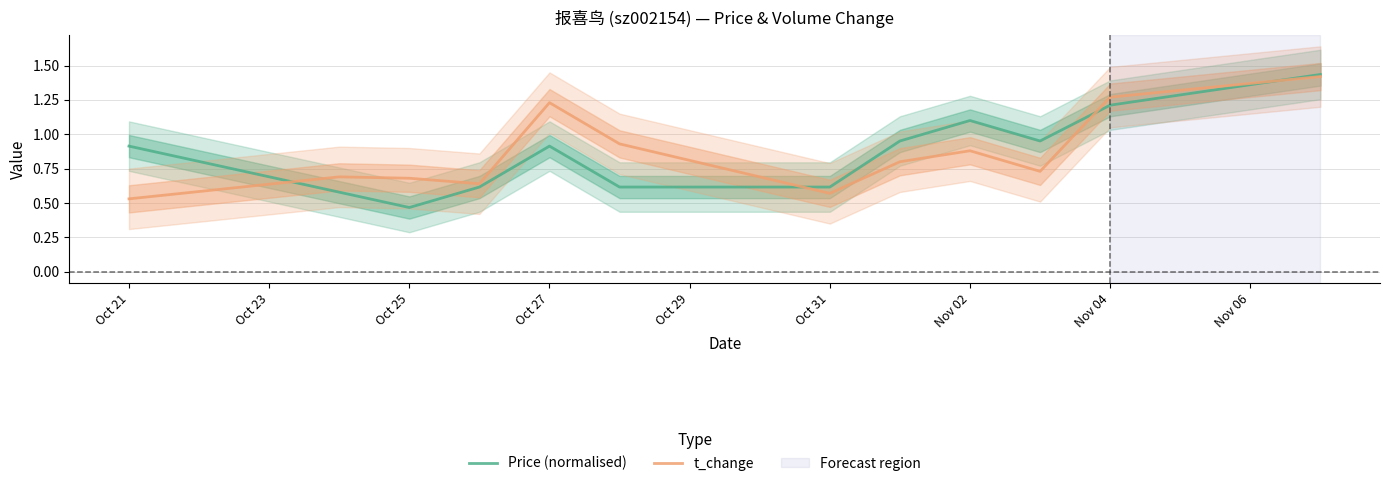

Rank the series by their average value, from highest to lowest.

t_change, Price (normalised)